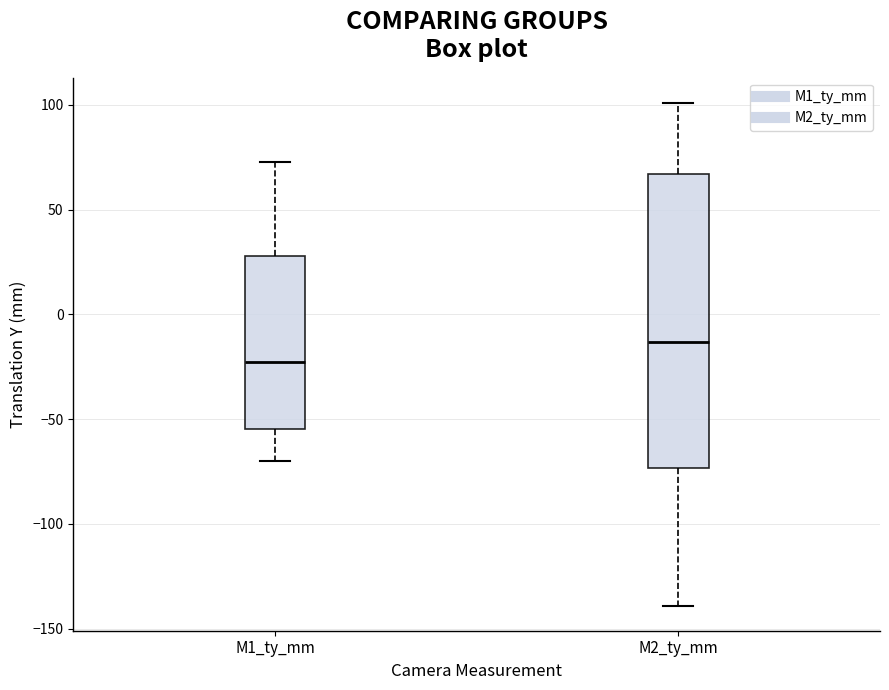

Which box's median line is the highest?

M2_ty_mm